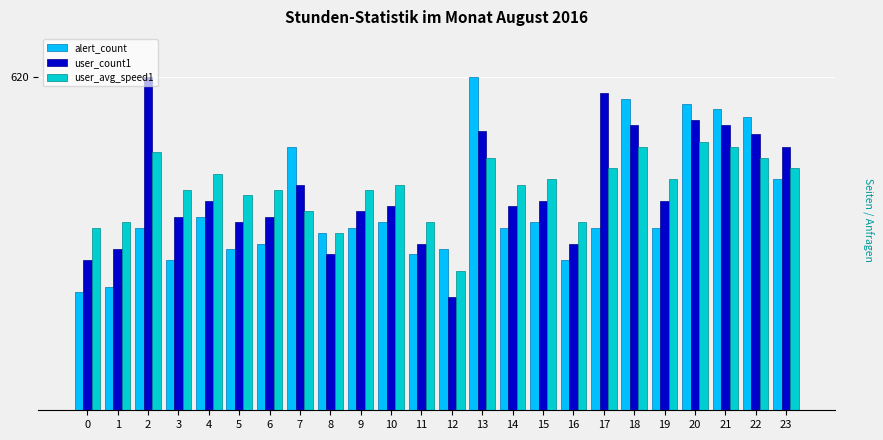

Which series has the widest spread of values?

user_count1